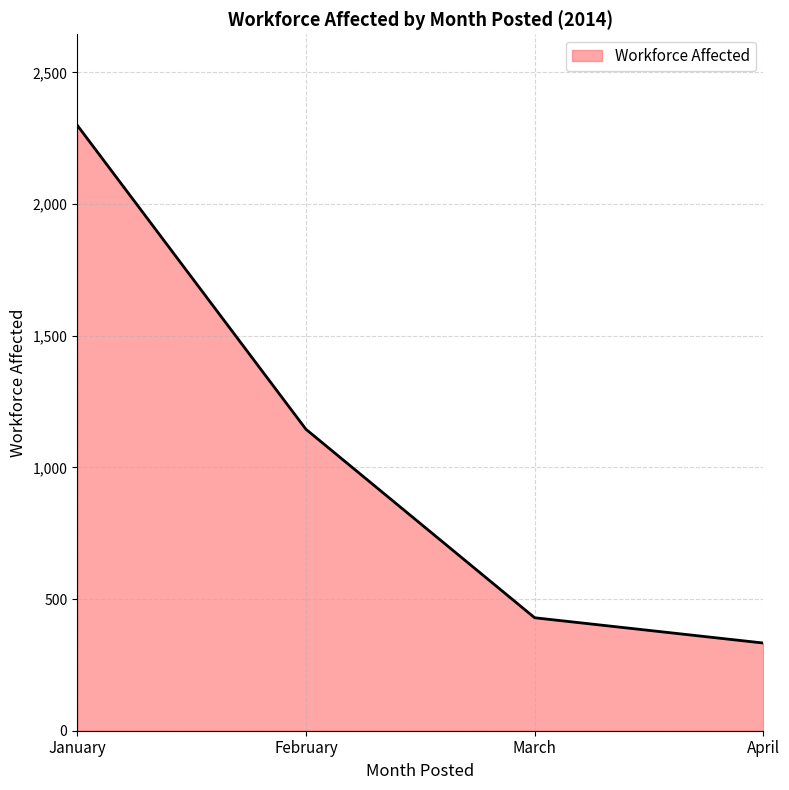

Count the number of categories in the chart.

4